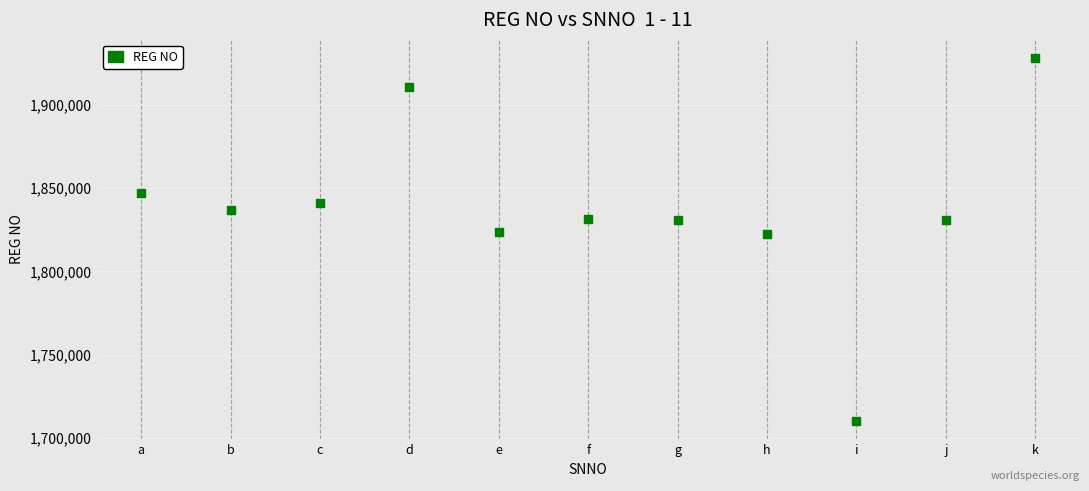

What is the average Y value?

1837480